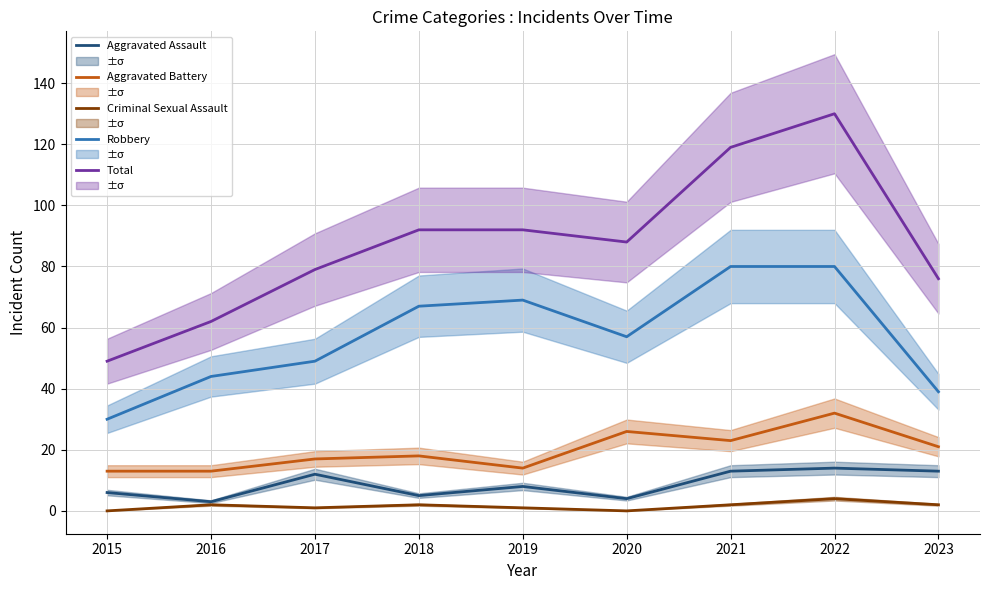

What are all the series names shown in the legend?

Aggravated Assault, Aggravated Battery, Criminal Sexual Assault, Robbery, Total